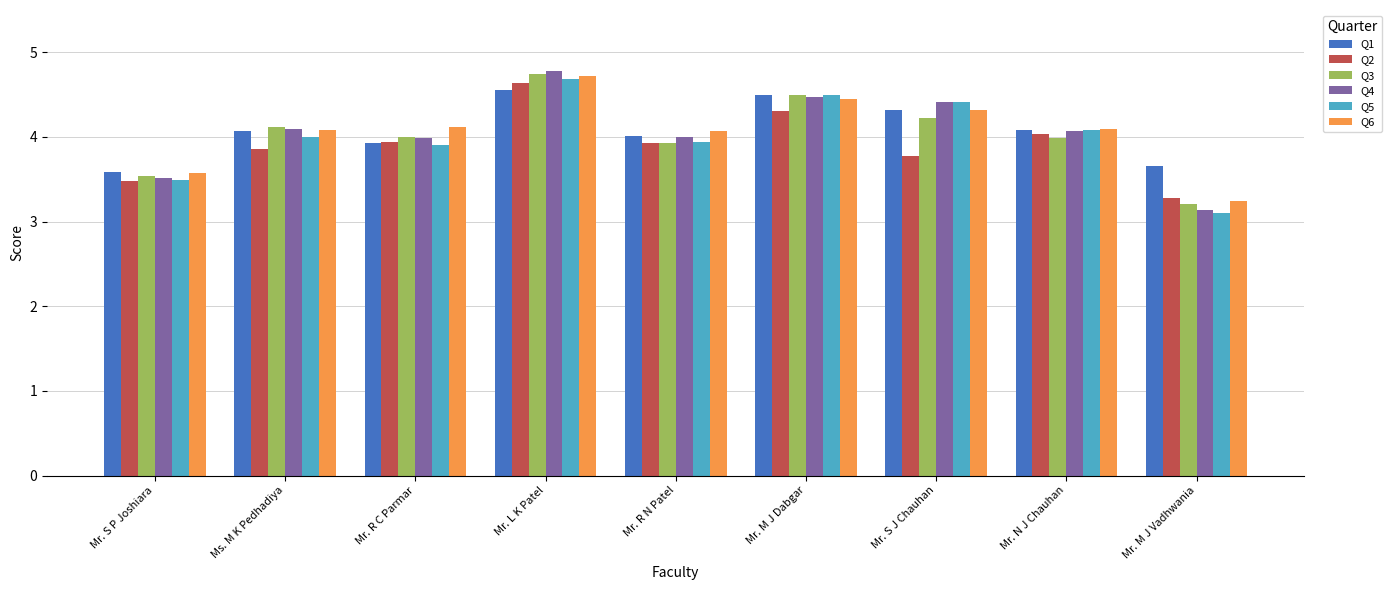

Between Mr. S P Joshiara and Ms. M K Pedhadiya, which series saw the biggest shift?

Q4